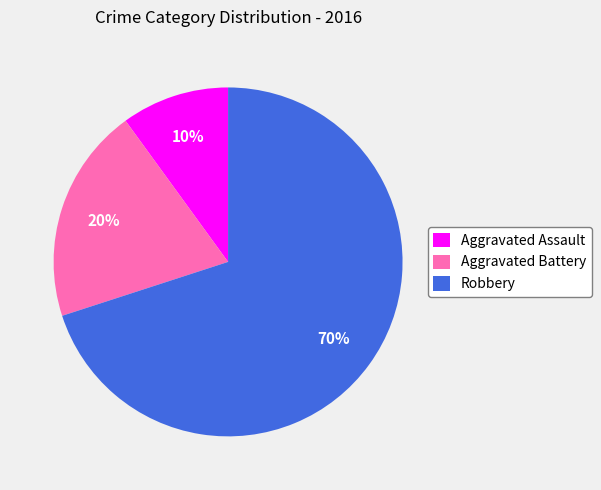

Is it true that Aggravated Assault is 10% of the pie?

True